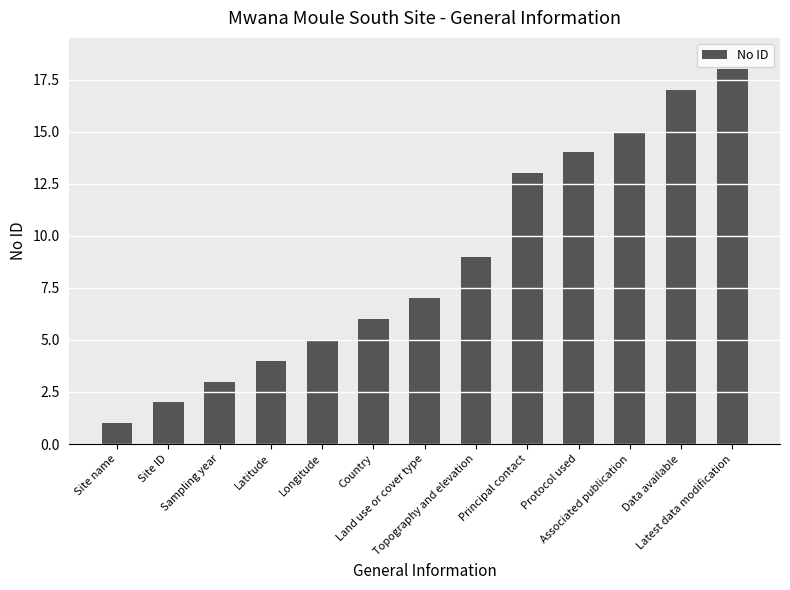

Between Longitude and Principal contact, which is larger?

Principal contact